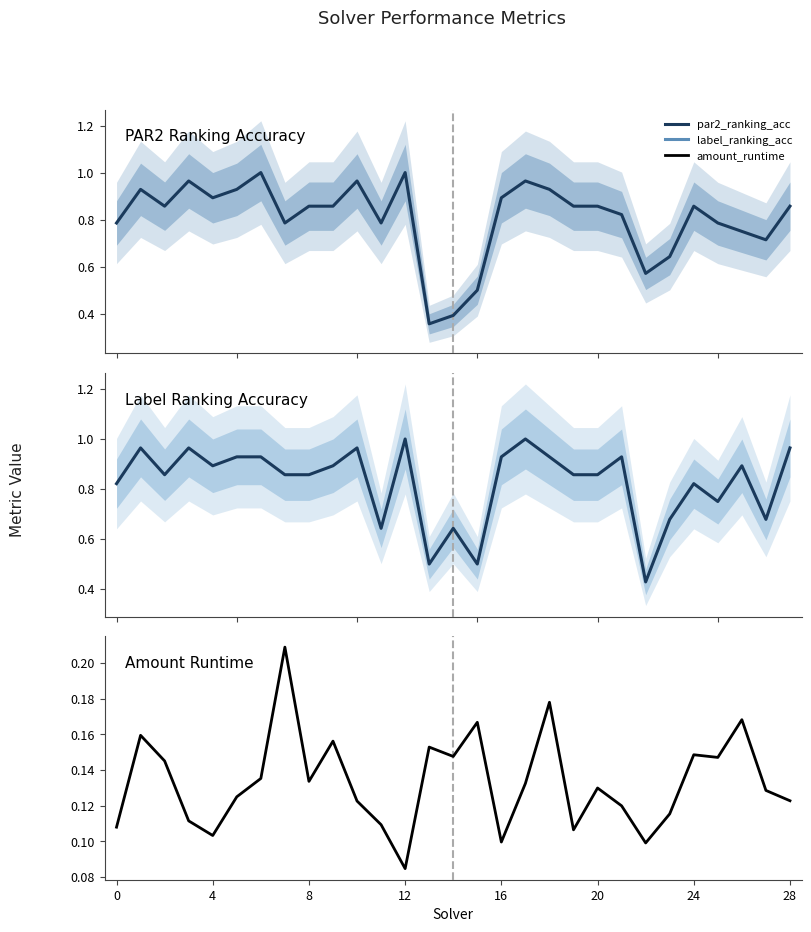

True or false: PAR2 Ranking Acc has a value of 1.0 at 23.

False